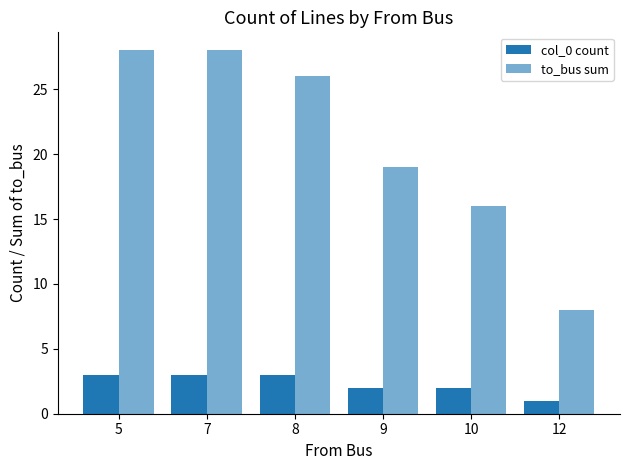

Which has a higher value, 7 or 10?

7